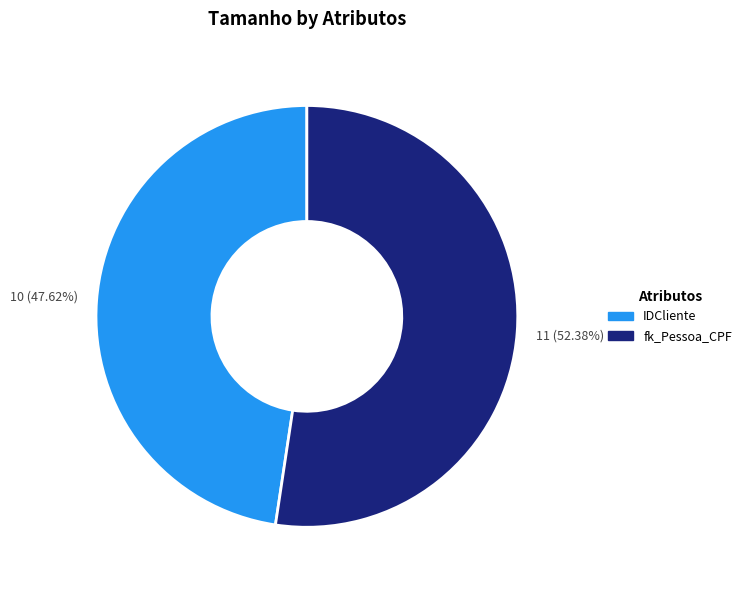

Rank the categories by value from highest to lowest.

fk_Pessoa_CPF, IDCliente